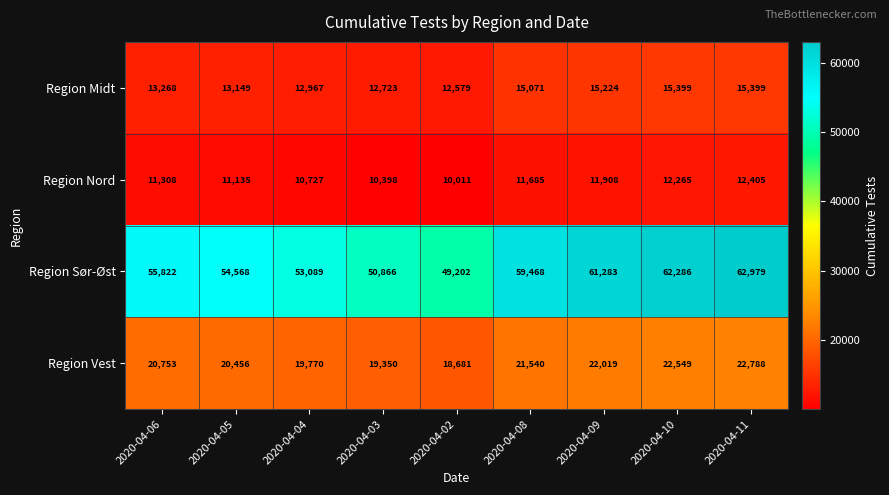

What is the average value of the Region Vest series?

20878